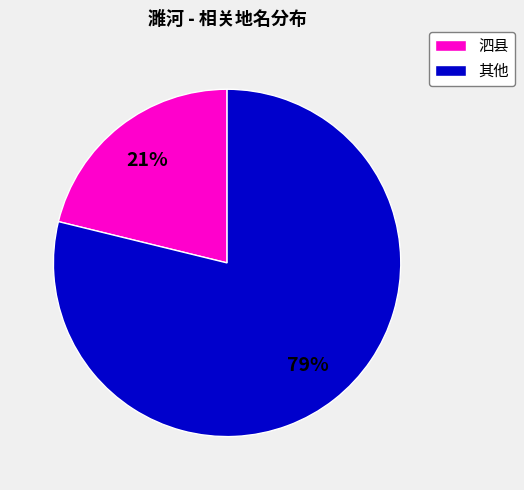

To the nearest percent, what portion does 其他 represent?

79%